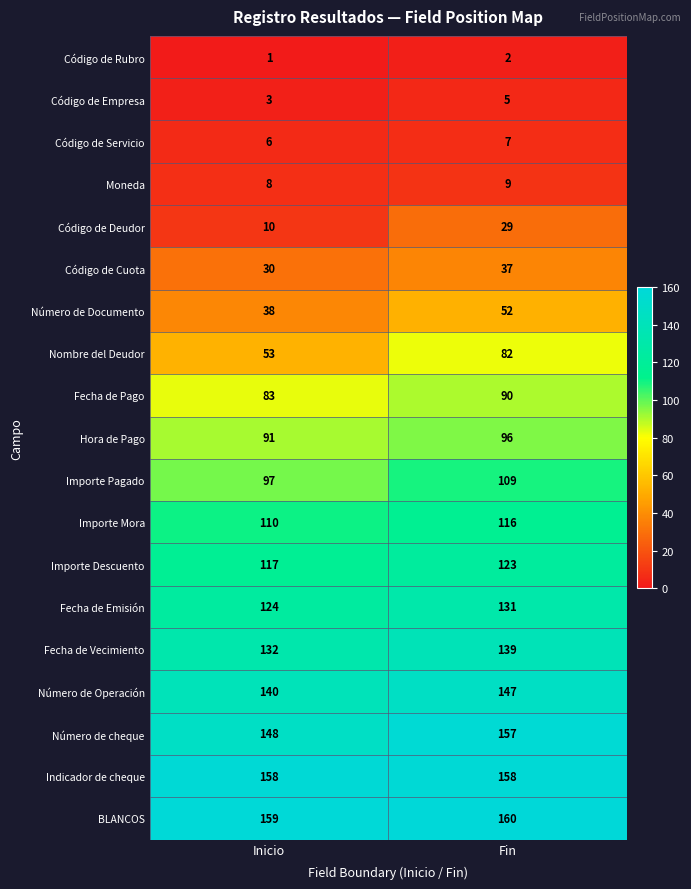

At which label is Fecha de Pago closest to 86?

Inicio